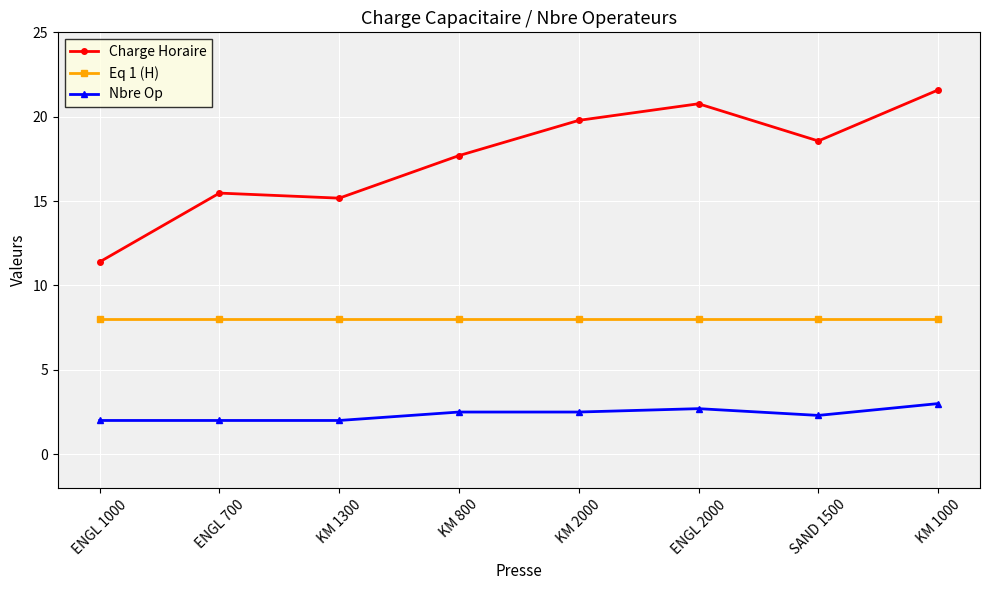

How many data points in Charge Horaire are less than 18?

4